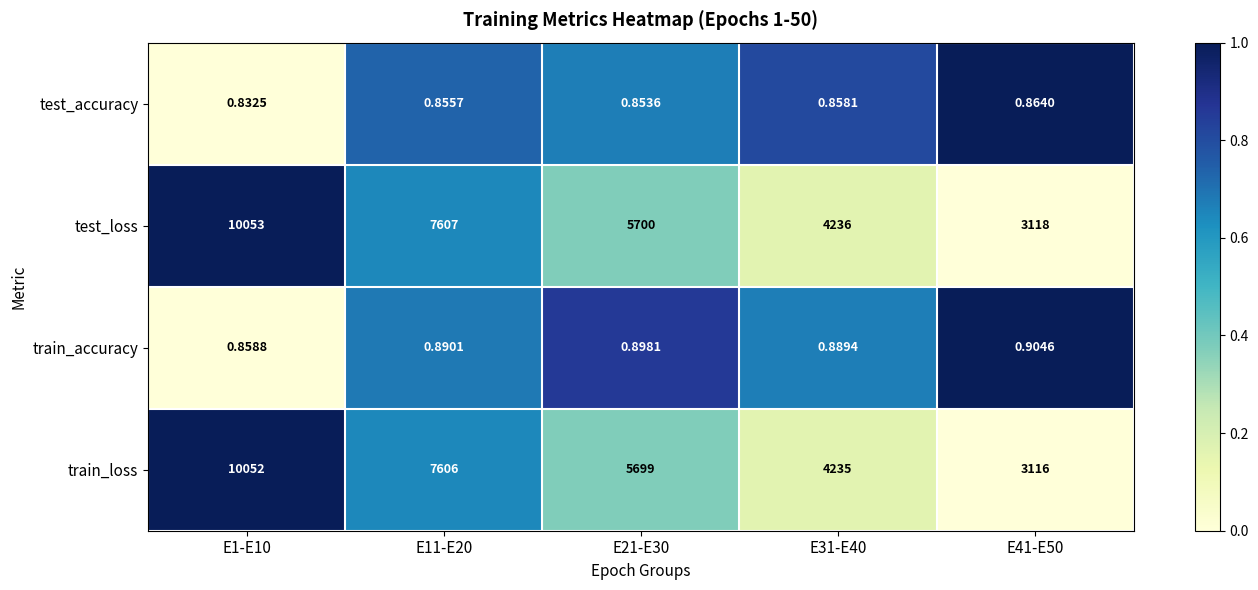

Which series has the largest range (max minus min)?

train_loss